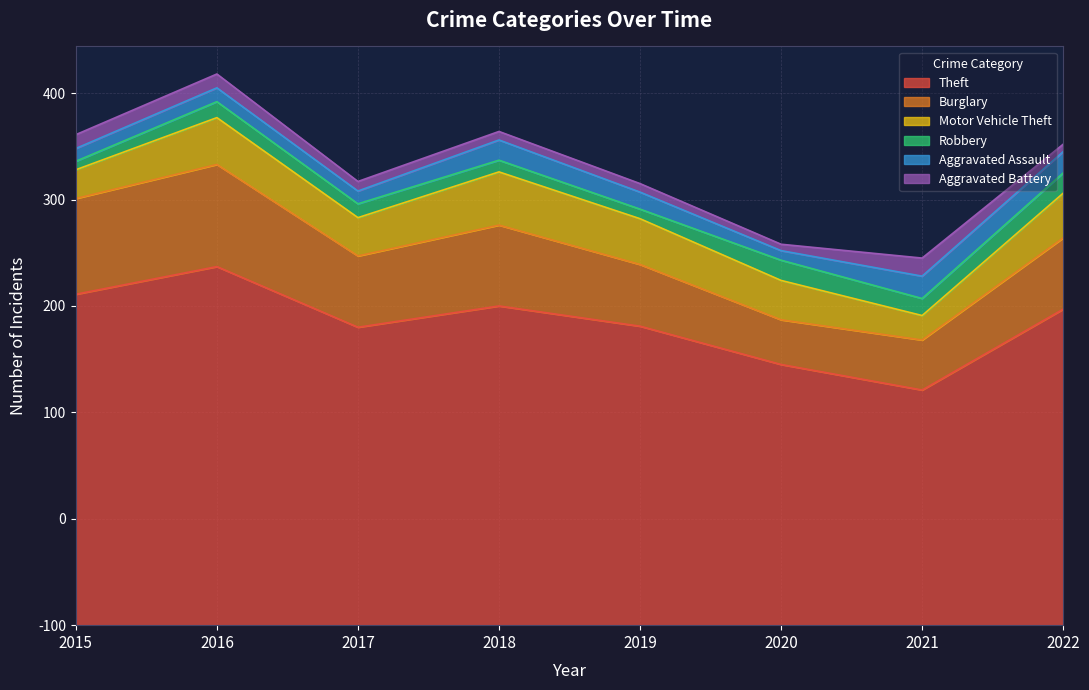

How many data points in Robbery are less than 15?

4